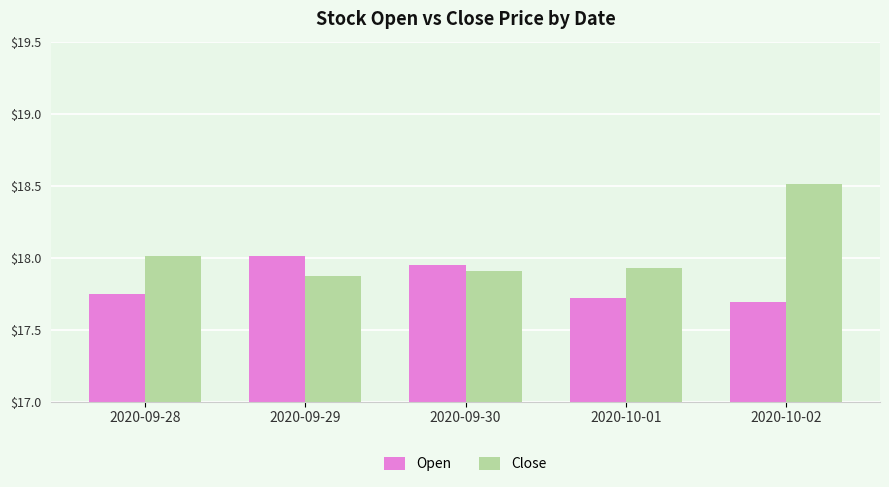

Rank the series by their maximum value, from lowest to highest.

Open, Close